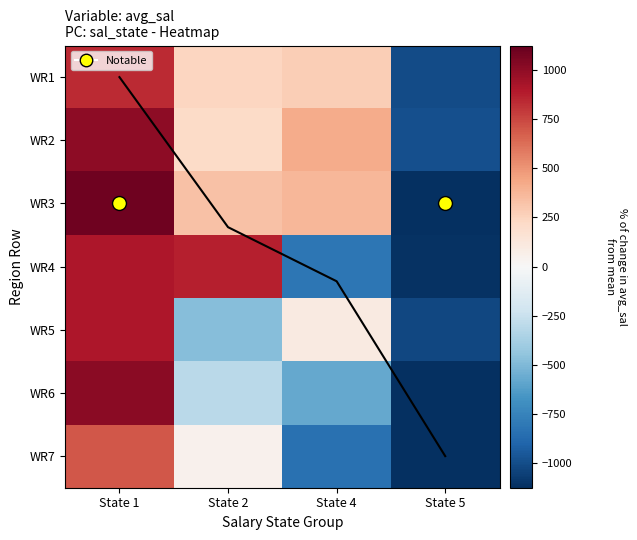

Which has a higher value, State 1 or State 5?

State 1